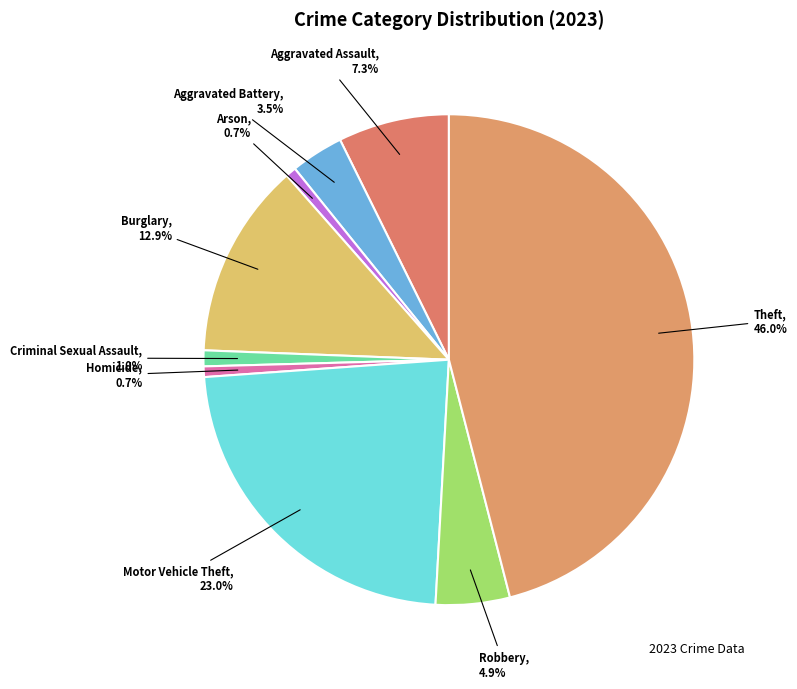

How many segments does this pie chart have?

9